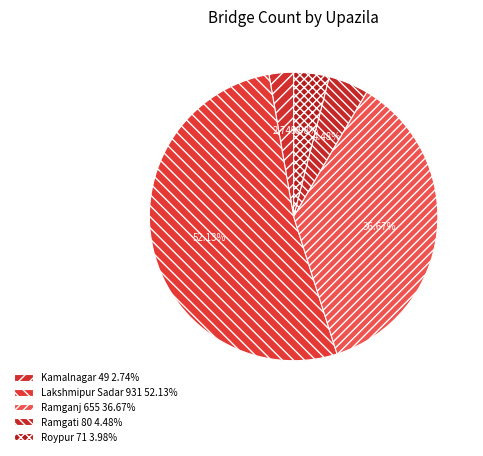

Rank the categories by value from lowest to highest.

Kamalnagar, Roypur, Ramgati, Ramganj, Lakshmipur Sadar